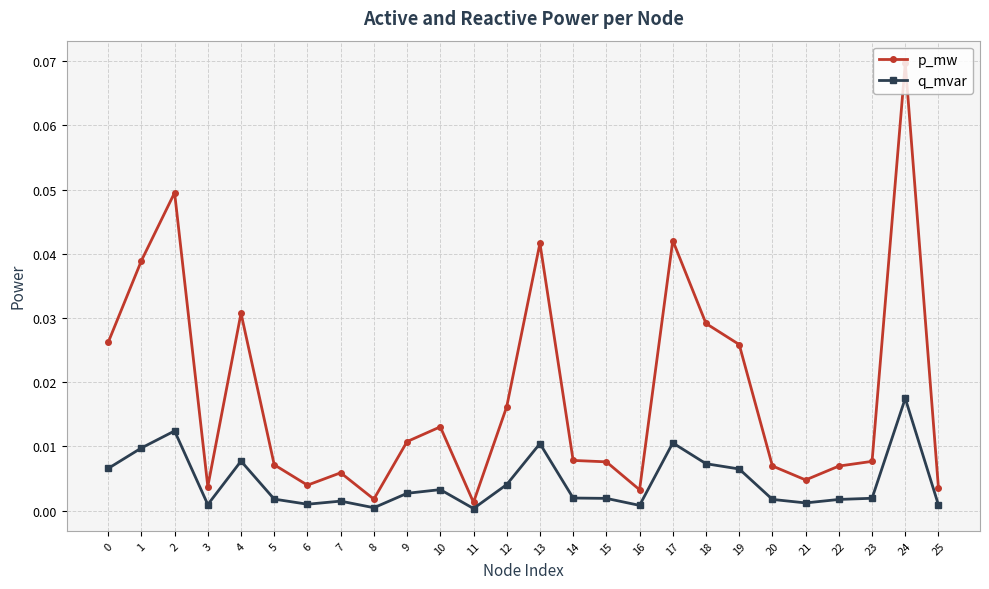

True or false: p_mw and q_mvar cross at least once.

False